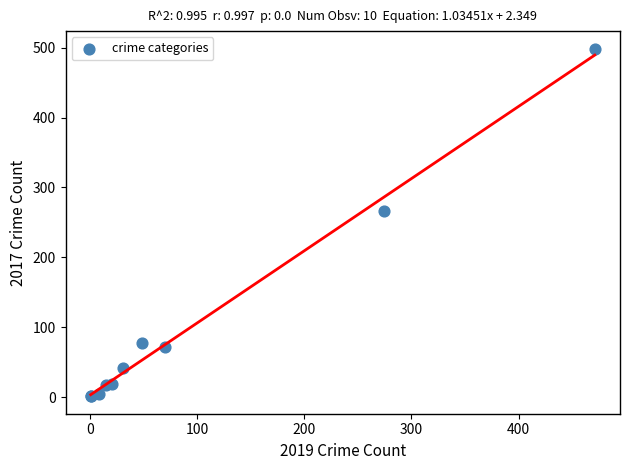

What Y value in the scatter plot is closest to 250?

266